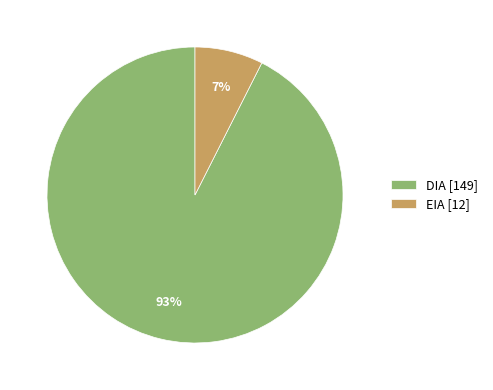

Which slice is the largest?

DIA